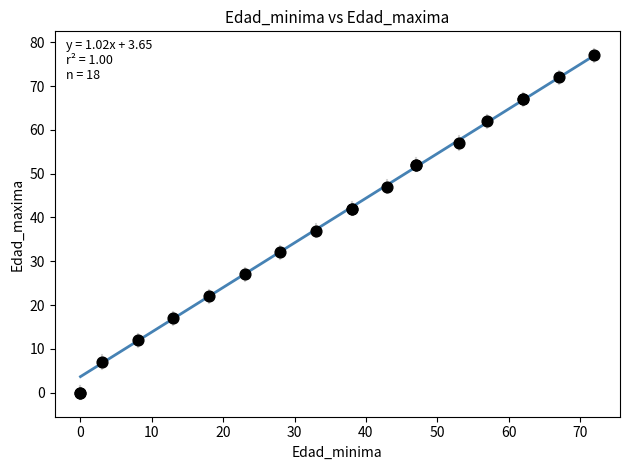

What Y value in the scatter plot is closest to 38?

37